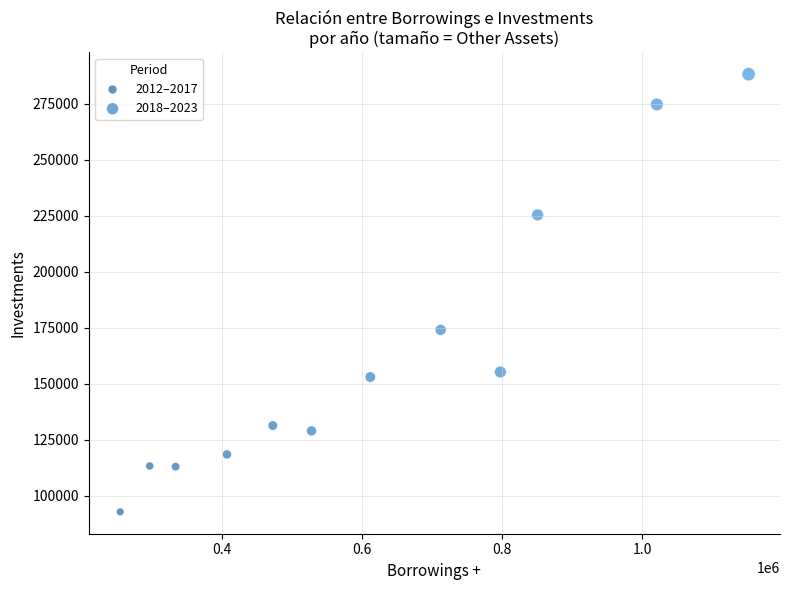

What are all the series names shown in the legend?

2012–2017, 2018–2023